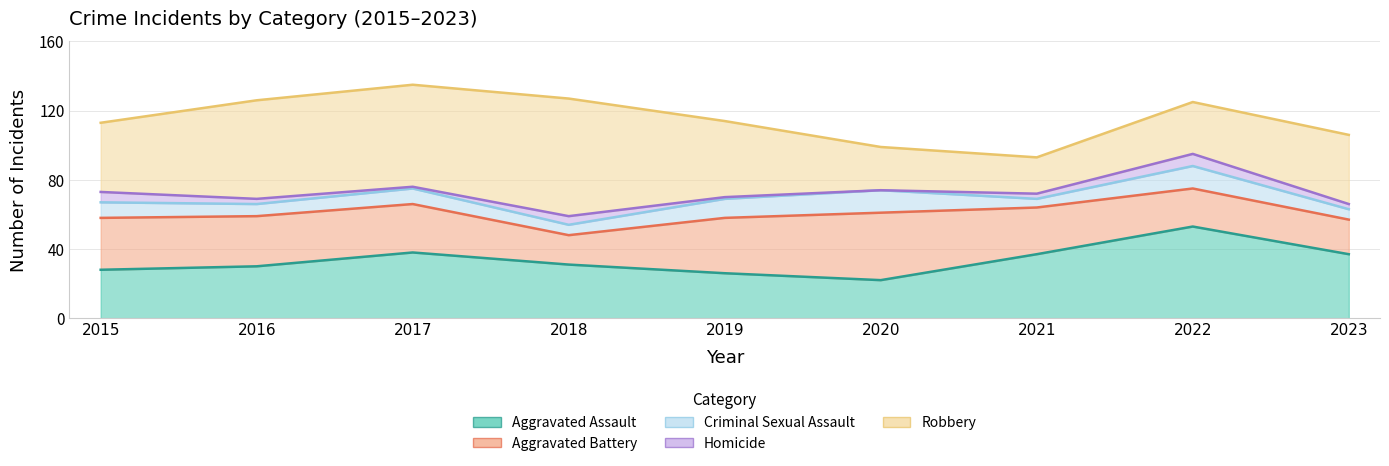

What is the approximate value of Aggravated Battery at 2019?

32